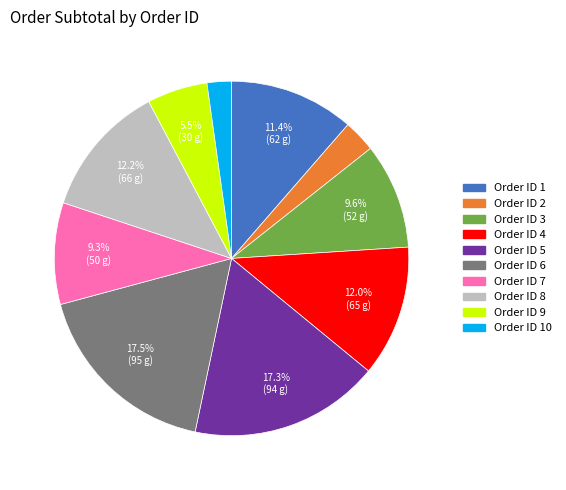

Is there any slice that represents more than half of the pie?

No